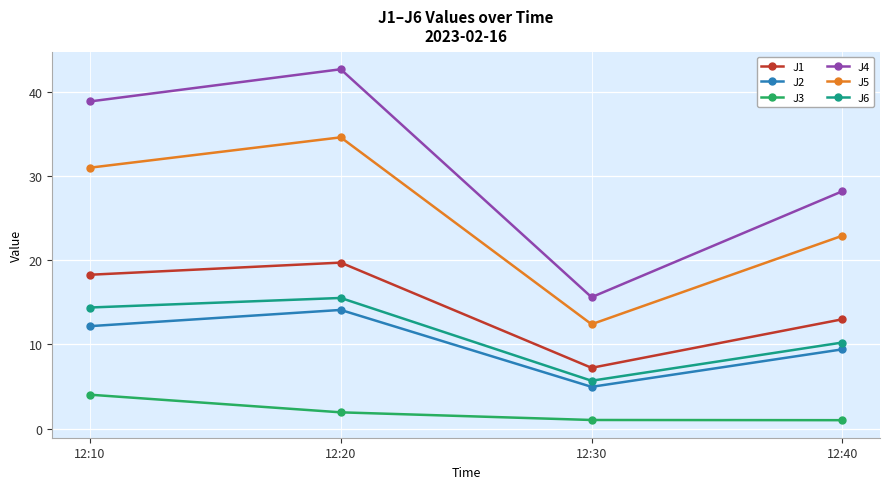

Is it true that J5 equals 17.4 at 12:10?

False